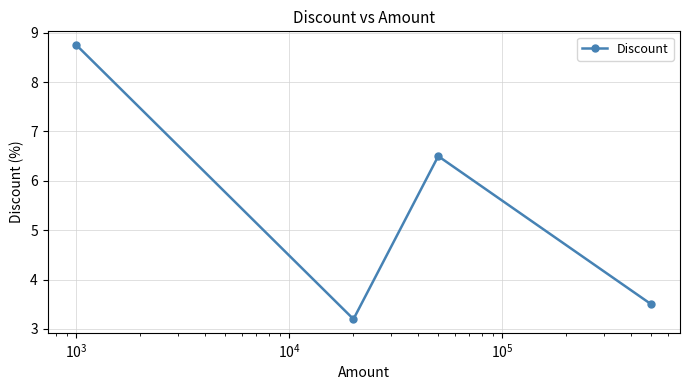

What is the greatest value displayed?

8.8